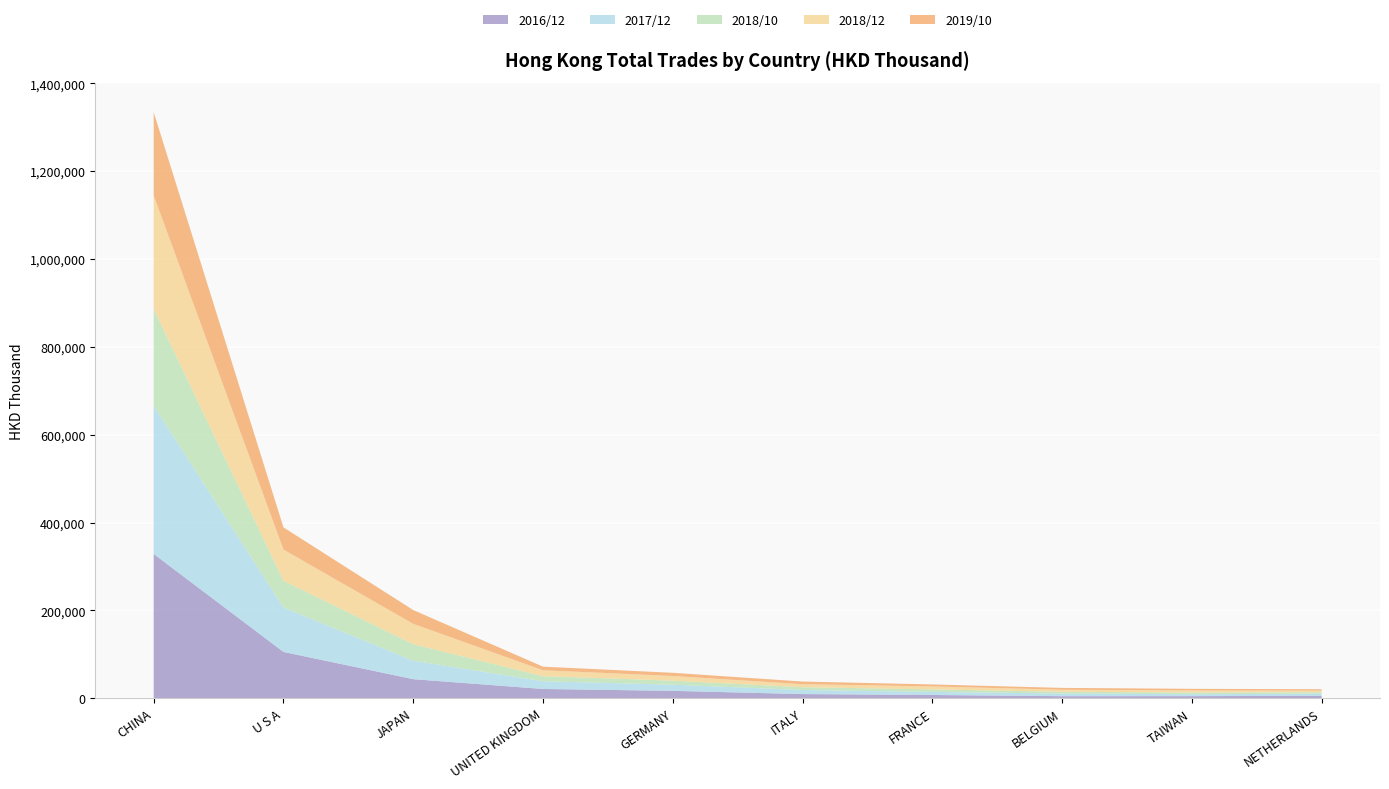

Reading left to right, list all the values displayed in this chart.

2016/12: CHINA=328507.6	U S A=105362.8	JAPAN=43319.7	UNITED KINGDOM=21022.9	GERMANY=16697.5	ITALY=9426.1	FRANCE=7306.0	BELGIUM=4553.5	TAIWAN=4688.5	NETHERLANDS=5437.7
2017/12: CHINA=337361.8	U S A=101143.6	JAPAN=42022.5	UNITED KINGDOM=17524.8	GERMANY=14013.2	ITALY=9232.8	FRANCE=7012.1	BELGIUM=6040.9	TAIWAN=4320.6	NETHERLANDS=4847.4
2018/10: CHINA=220741.4	U S A=61019.2	JAPAN=37604.5	UNITED KINGDOM=11599.6	GERMANY=9249.1	ITALY=6291.3	FRANCE=5747.1	BELGIUM=4011.3	TAIWAN=3887.9	NETHERLANDS=3287.0
2018/12: CHINA=258328.7	U S A=71023.6	JAPAN=46336.7	UNITED KINGDOM=13452.8	GERMANY=10596.8	ITALY=6950.5	FRANCE=6707.3	BELGIUM=4688.7	TAIWAN=4718.7	NETHERLANDS=3689.8
2019/10: CHINA=189619.9	U S A=50432.5	JAPAN=31460.7	UNITED KINGDOM=8221.7	GERMANY=7279.0	ITALY=6014.0	FRANCE=4518.5	BELGIUM=4153.7	TAIWAN=3714.8	NETHERLANDS=3155.2